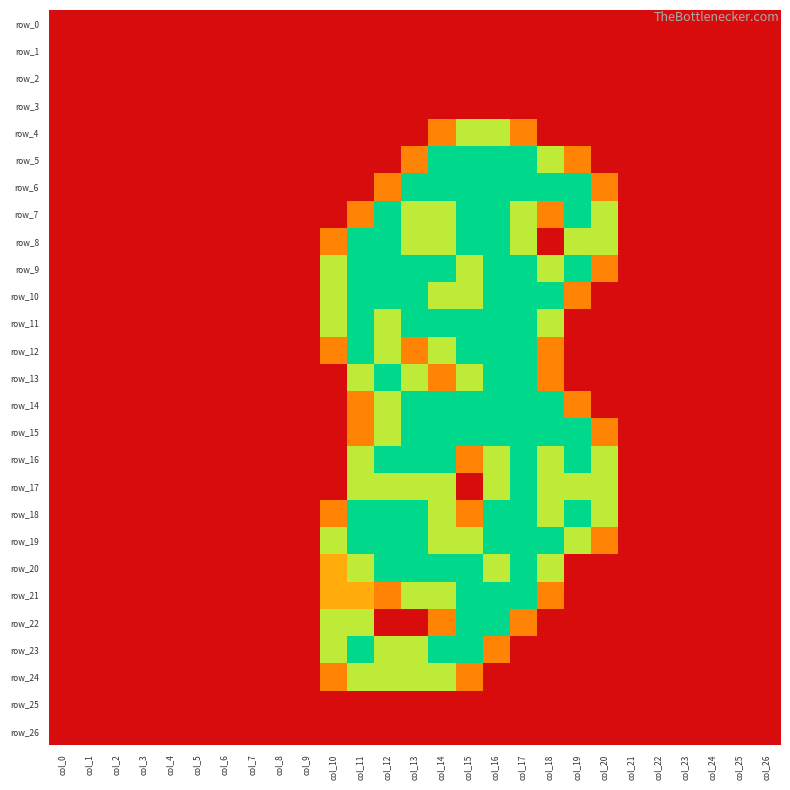

What is the sum of all row_17 values?

14.0